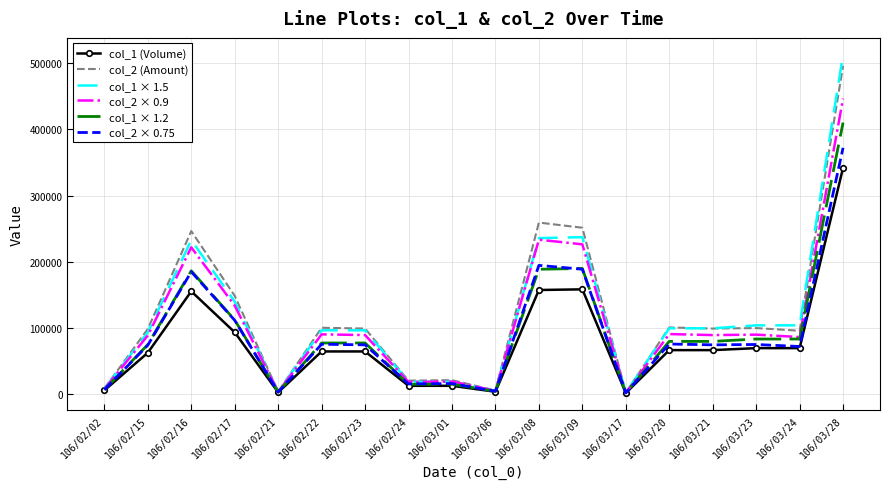

Which series has the largest range (max minus min)?

col_1 × 1.5